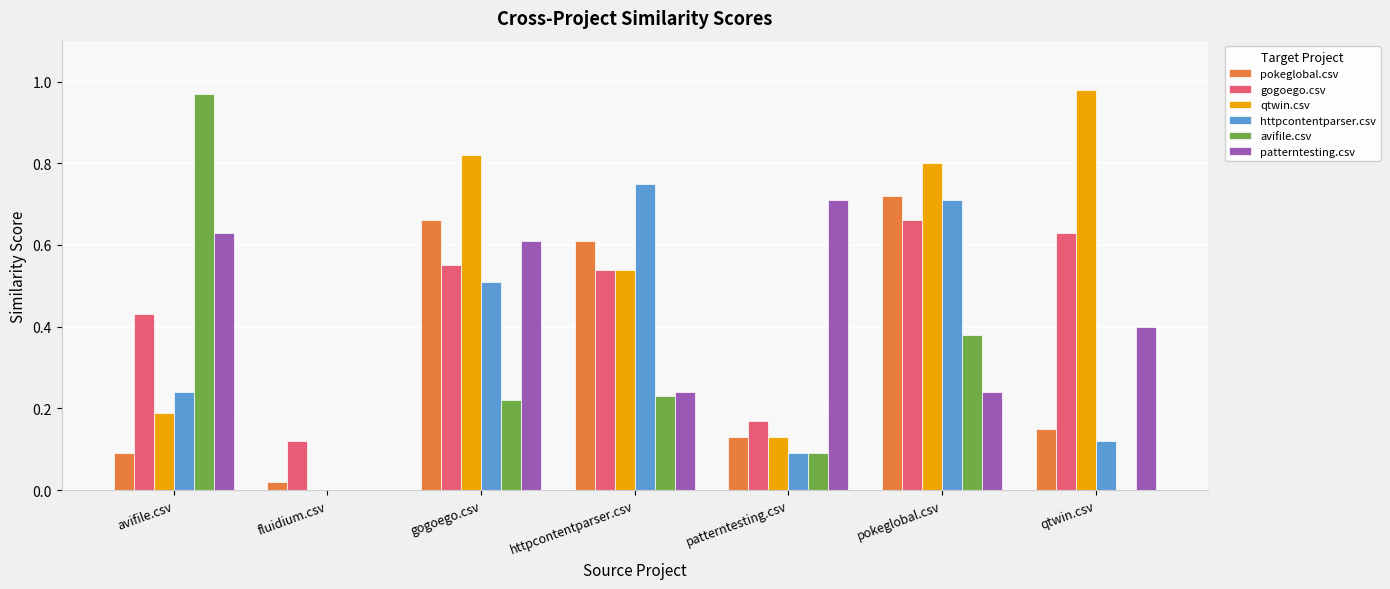

The value of patterntesting.csv at httpcontentparser.csv is 0.2. True or false?

True